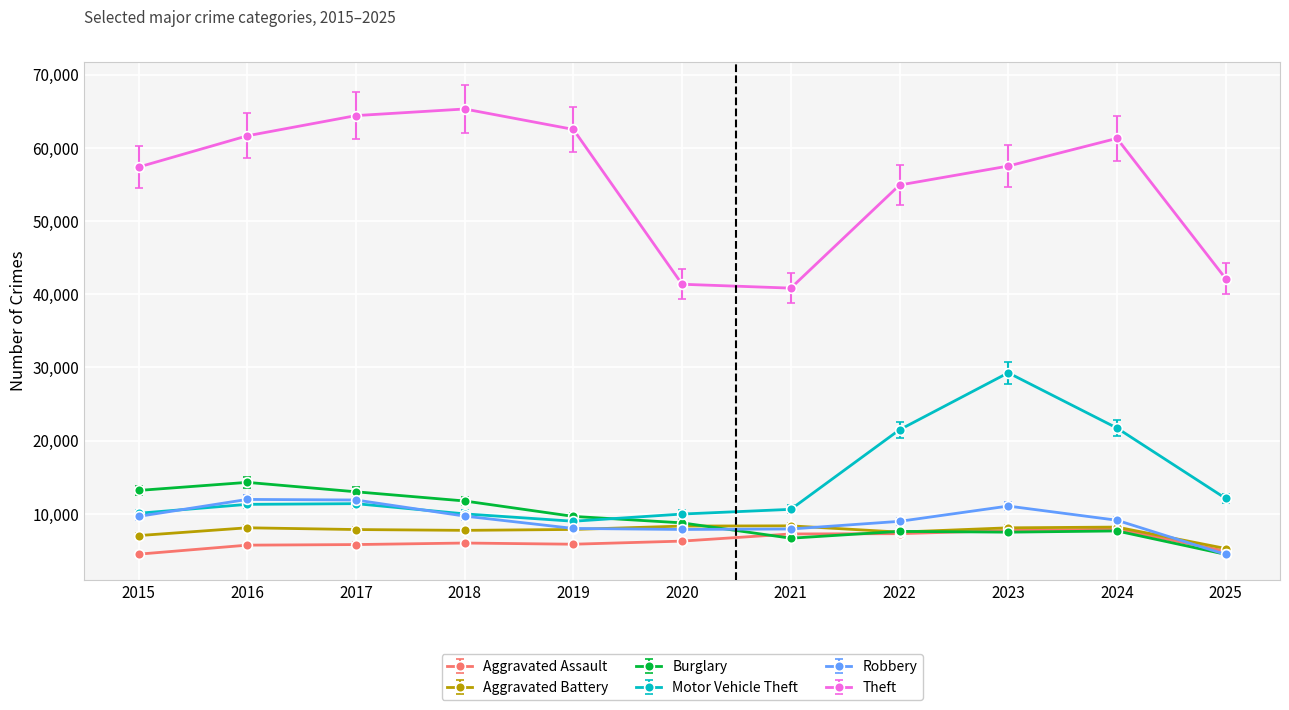

How many interior local peaks does the Theft series have?

2